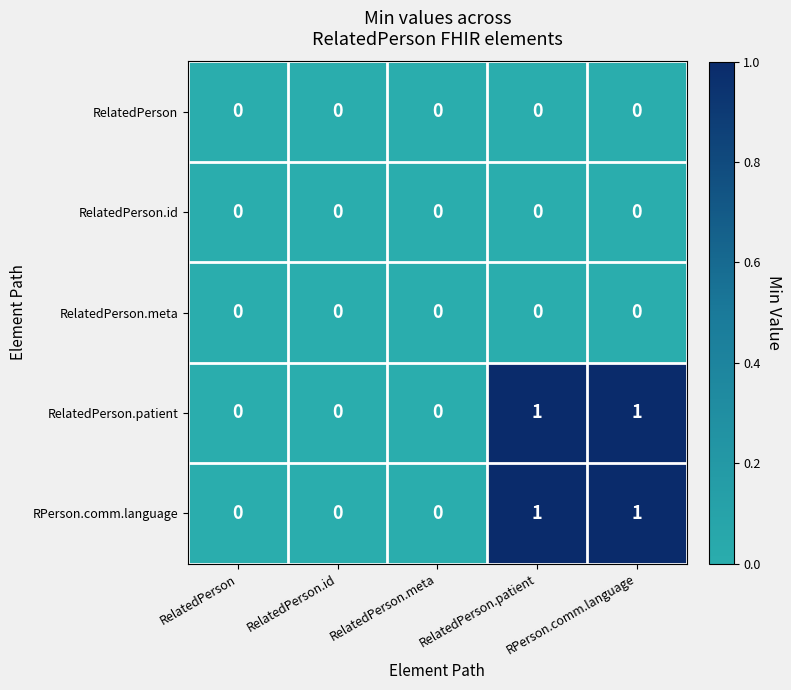

Count the RelatedPerson.patient values in the range 0 to 1.

5